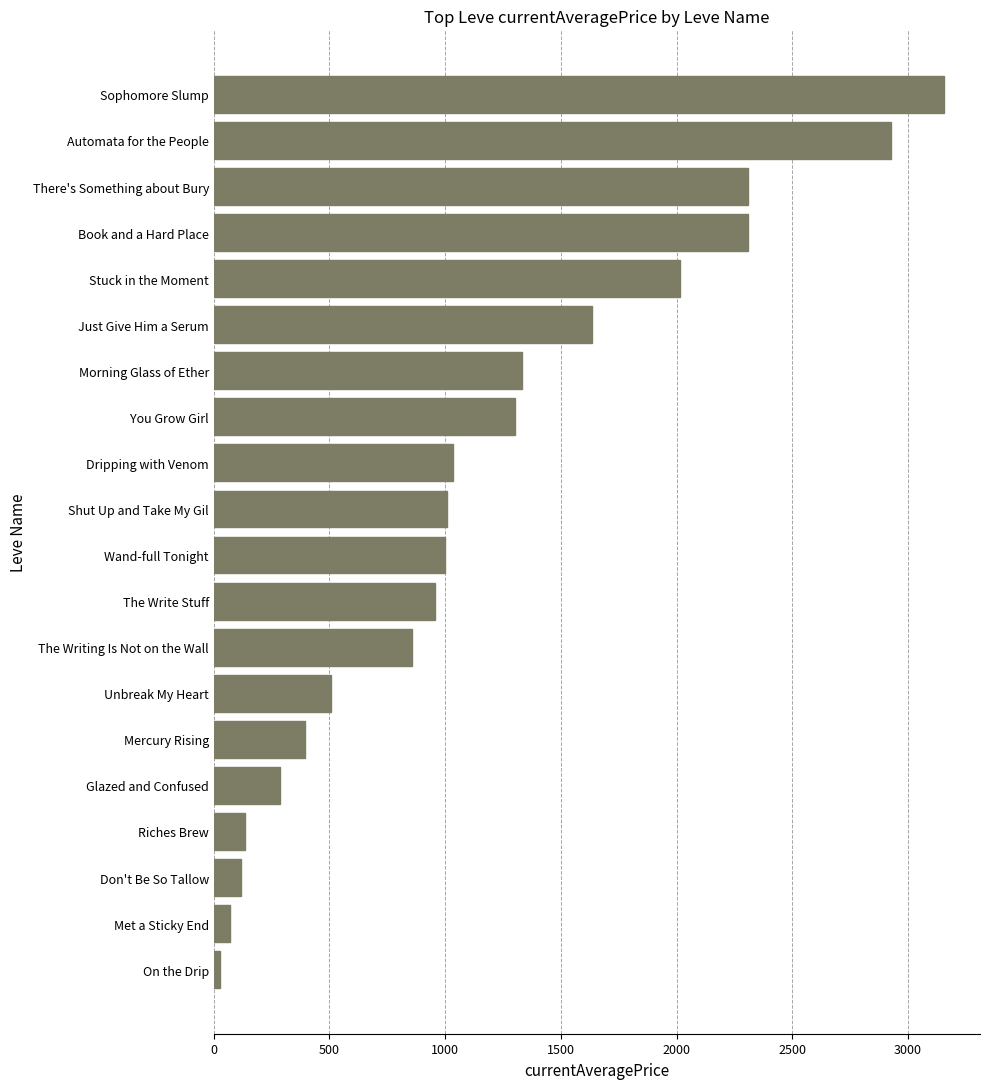

Is it true that the value at Don't Be So Tallow is 117.0?

True